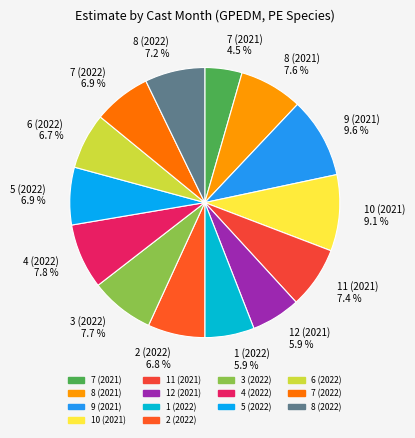

Which slice is the largest?

9 (2021)